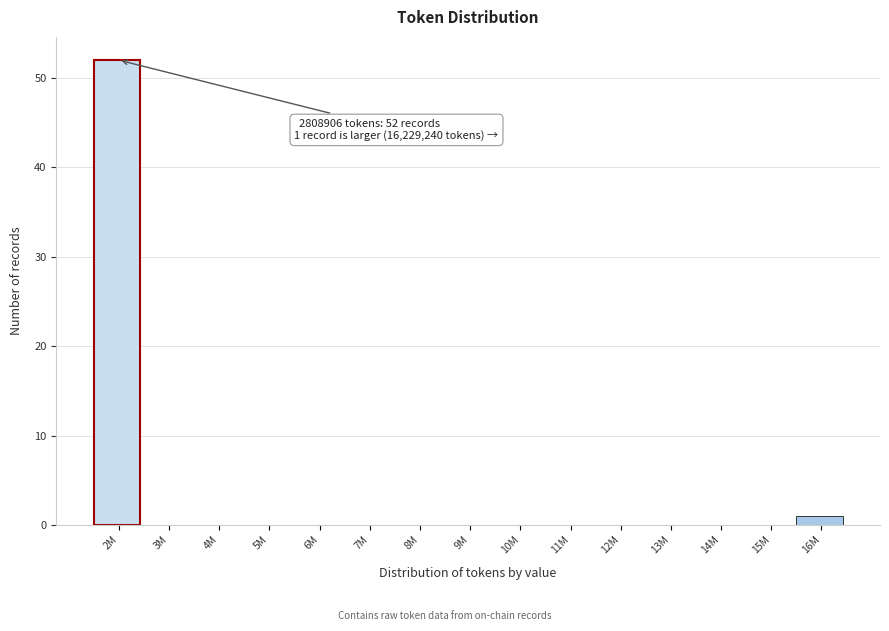

Reading left to right, extract all data points from this chart.

2M=52	3M=0	4M=0	5M=0	6M=0	7M=0	8M=0	9M=0	10M=0	11M=0	12M=0	13M=0	14M=0	15M=0	16M=1